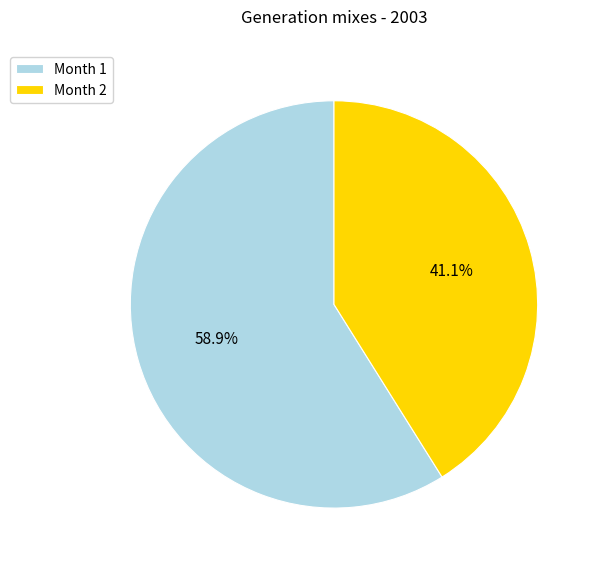

Which slice is the largest?

Month 1